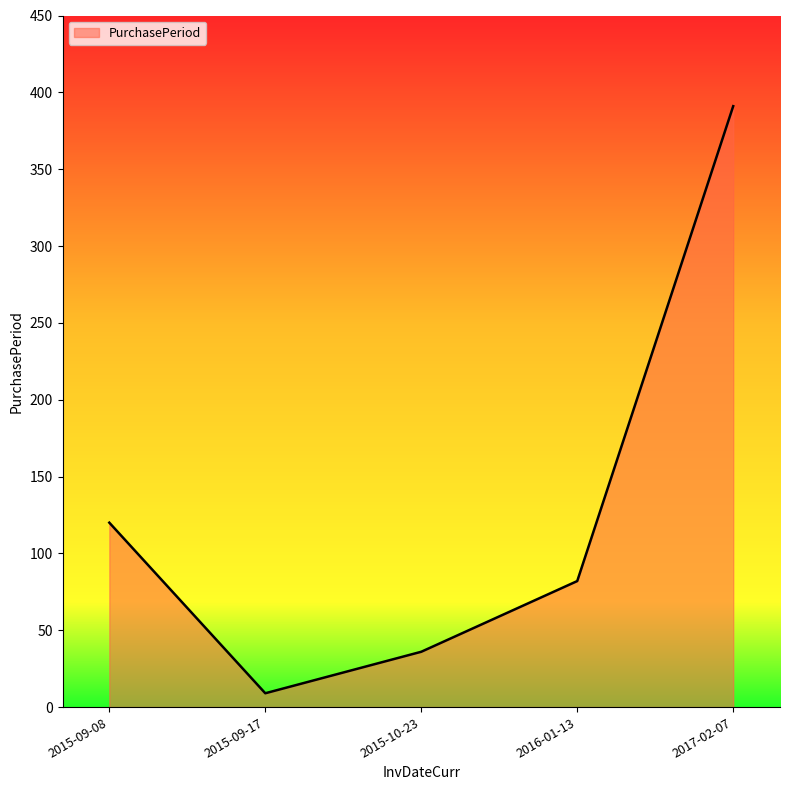

How many interior local valleys (lower than both neighbors) does the data have?

1